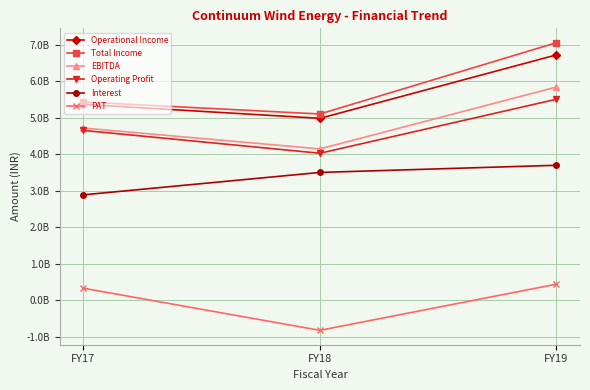

What are all the series names shown in the legend?

Operational Income, Total Income, EBITDA, Operating Profit, Interest, PAT